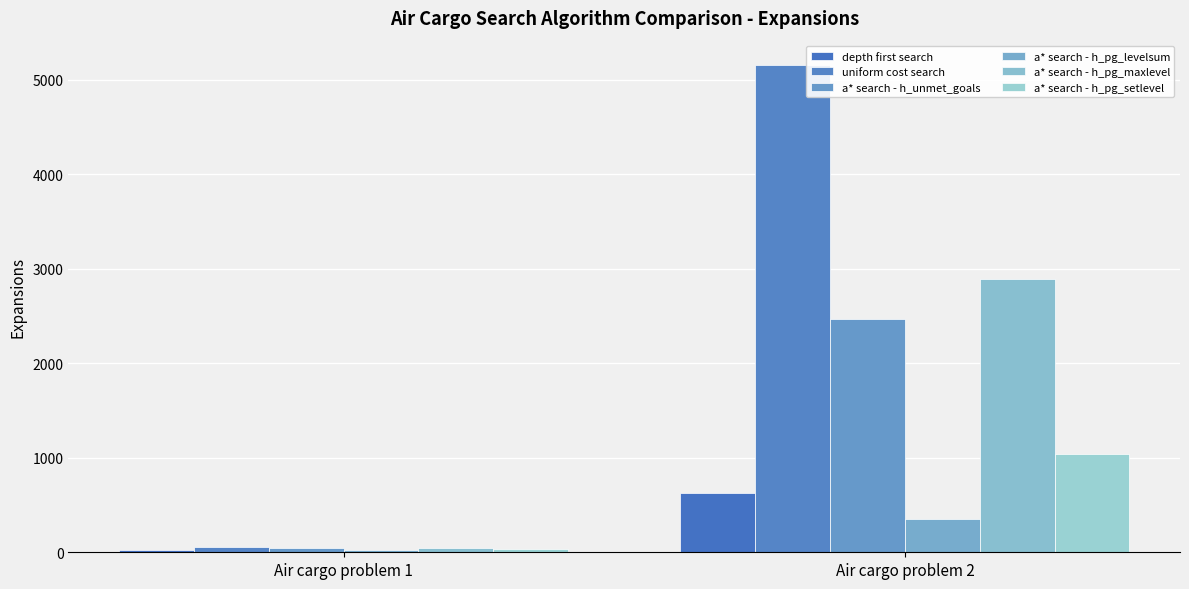

Reading left to right, what are all the values shown in this chart?

depth first search: 21	624
uniform cost search: 60	5154
a* search - h_unmet_goals: 50	2467
a* search - h_pg_levelsum: 28	357
a* search - h_pg_maxlevel: 43	2887
a* search - h_pg_setlevel: 33	1037